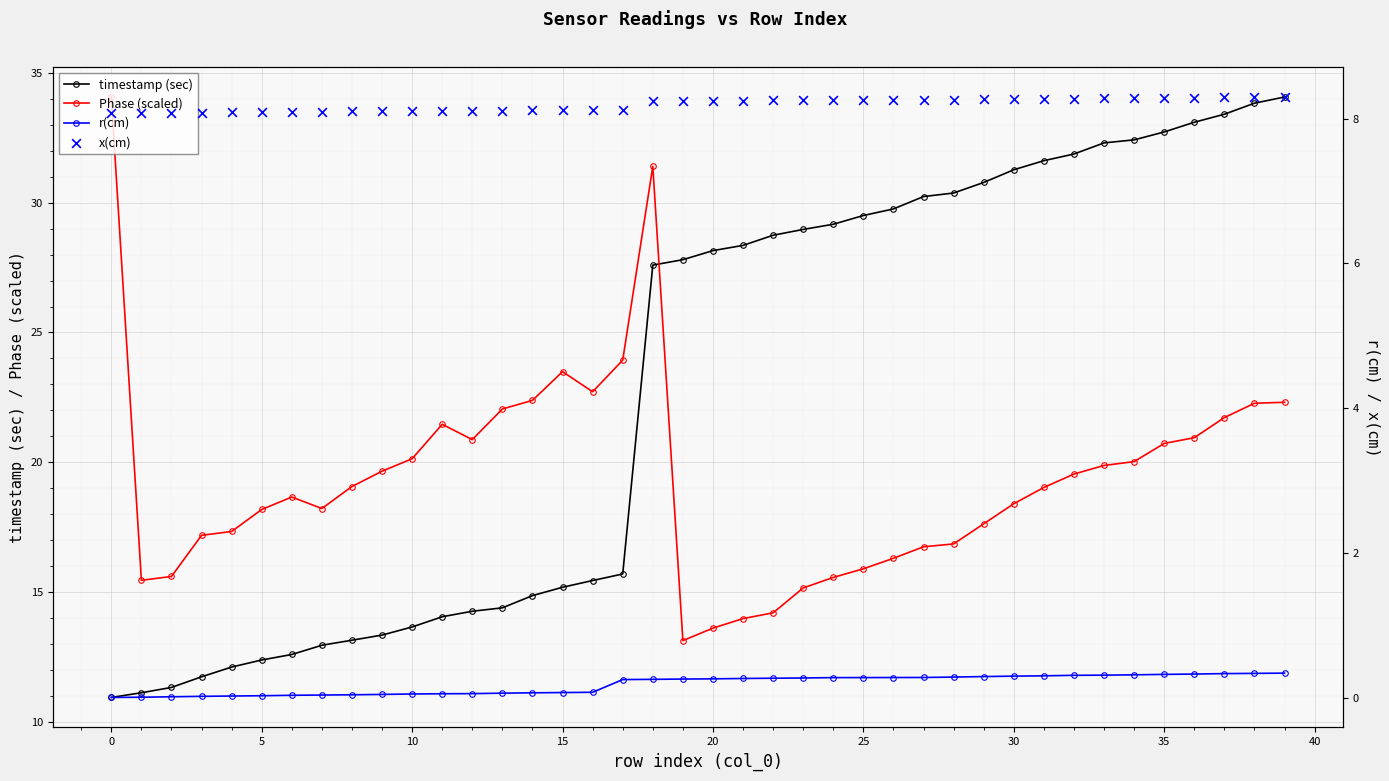

Which series has the largest total across all categories?

timestamp (sec)